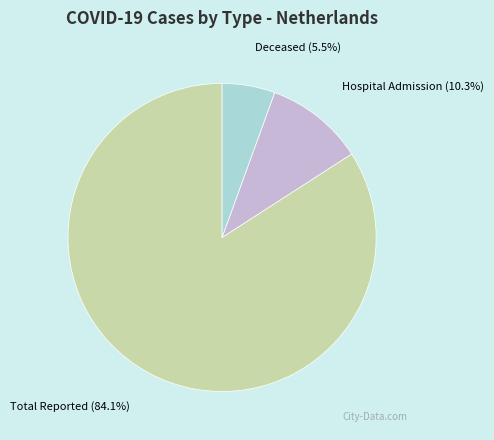

Is there a majority slice in this chart?

Yes